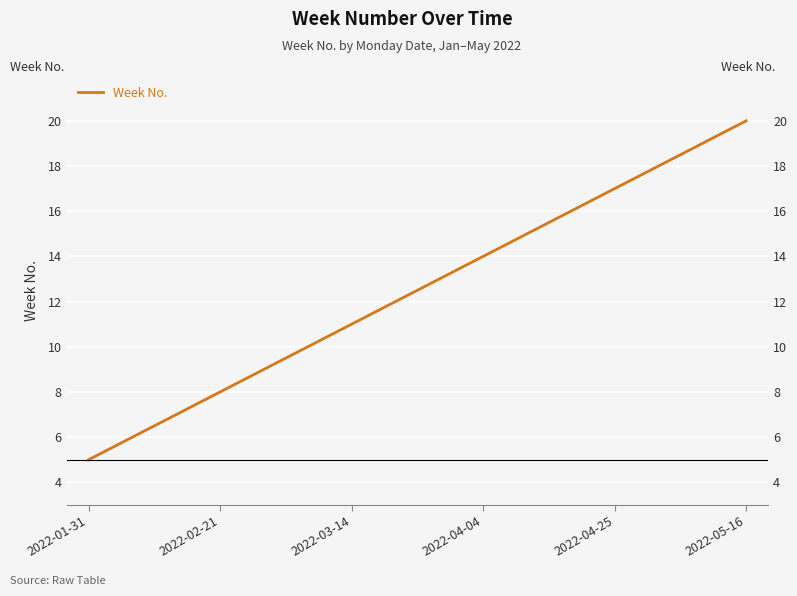

What is the average value?

12